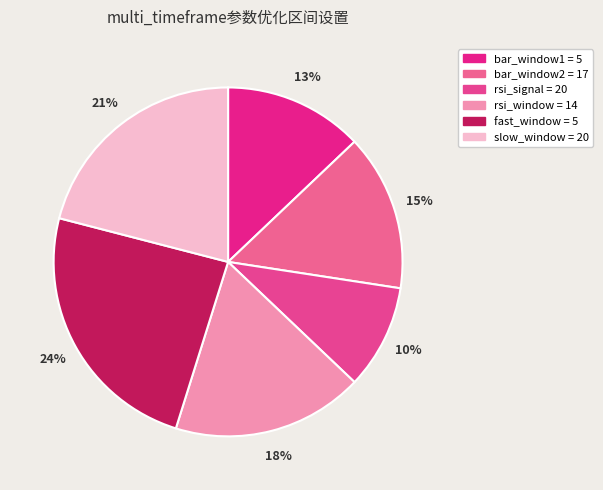

Combined, what portion of the pie is slow_window = 20 and rsi_window = 14?

38.7%